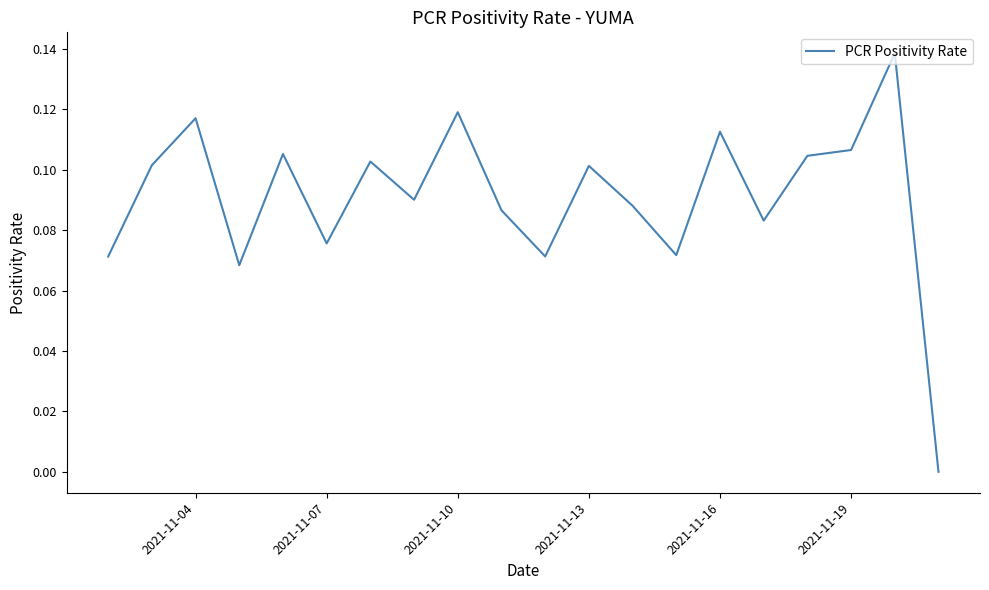

Which has a higher value, 2021-11-13 or 2021-11-16?

2021-11-16